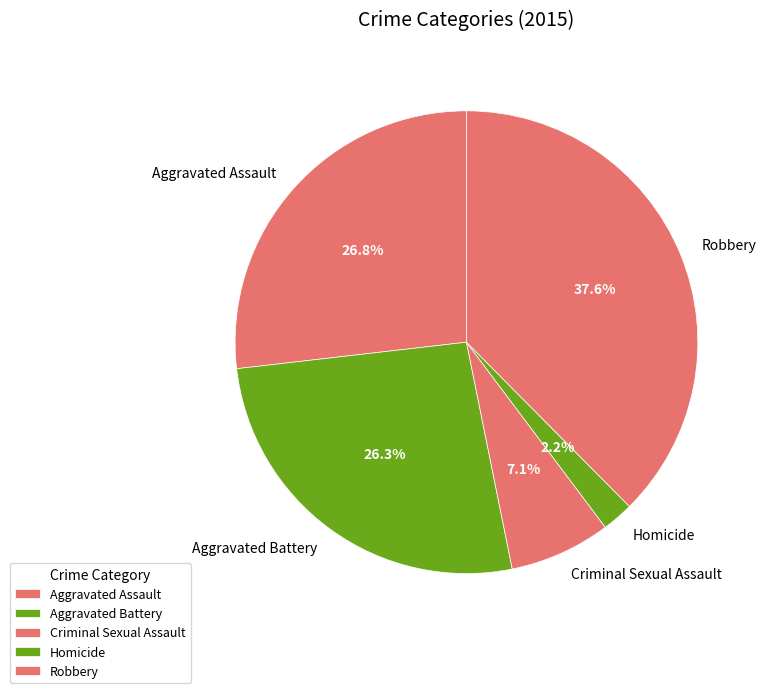

Combined, what portion of the pie is Aggravated Battery and Robbery?

63.9%